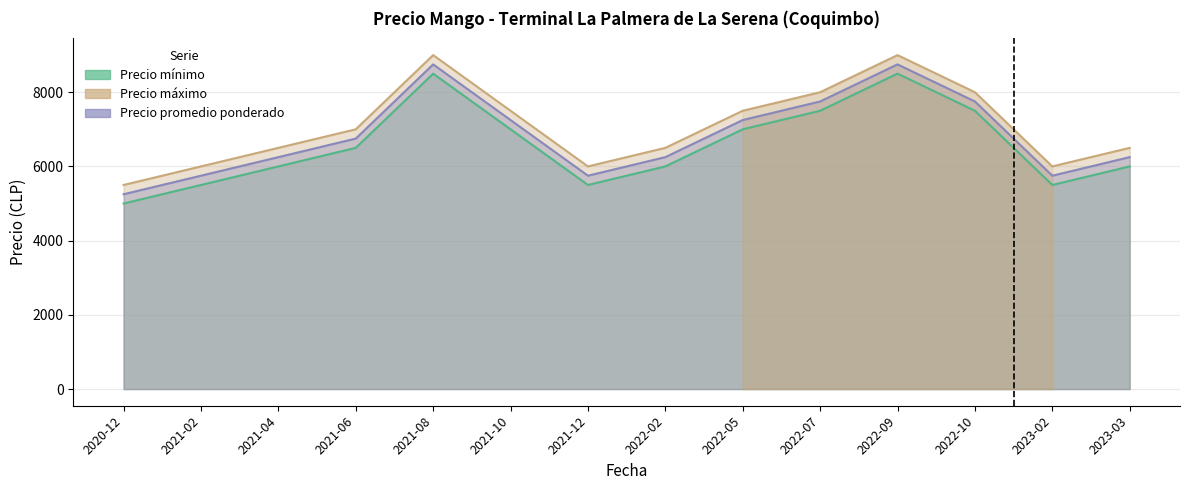

True or false: Precio promedio ponderado has a value of 15306 at 2021-08.

False